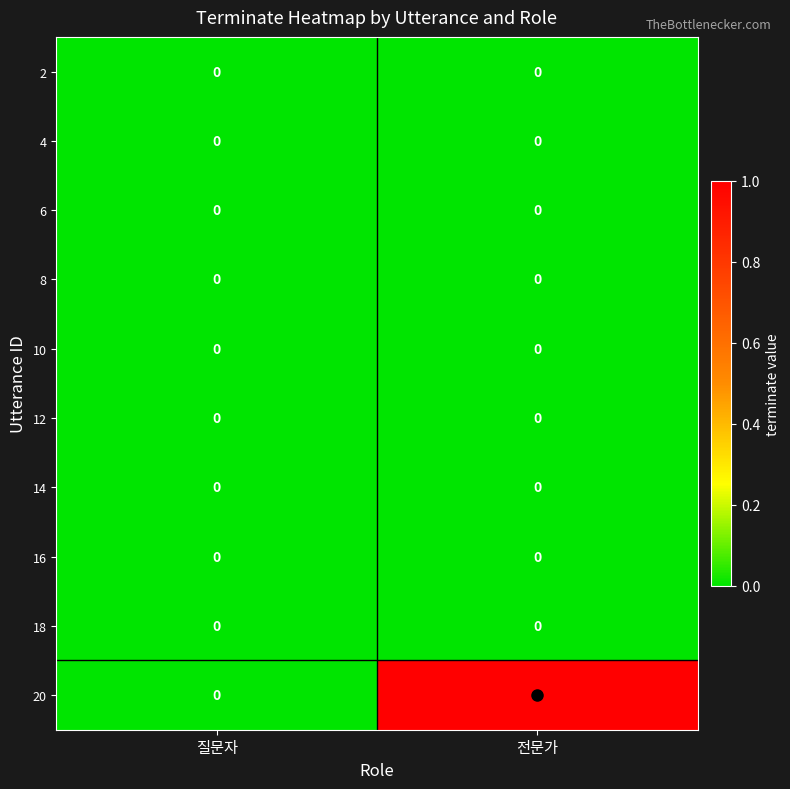

What is the greatest value displayed?

1